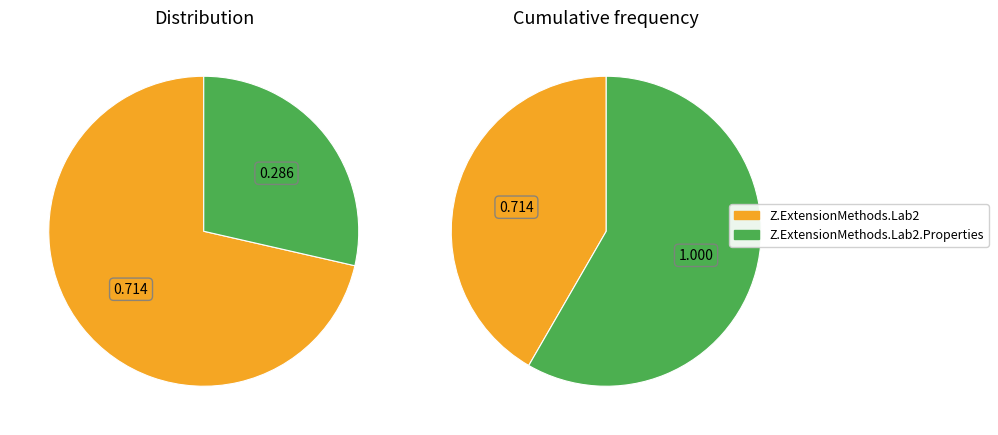

Is the sum of Z.ExtensionMethods.Lab2.Properties and Z.ExtensionMethods.Lab2 greater than half?

Yes